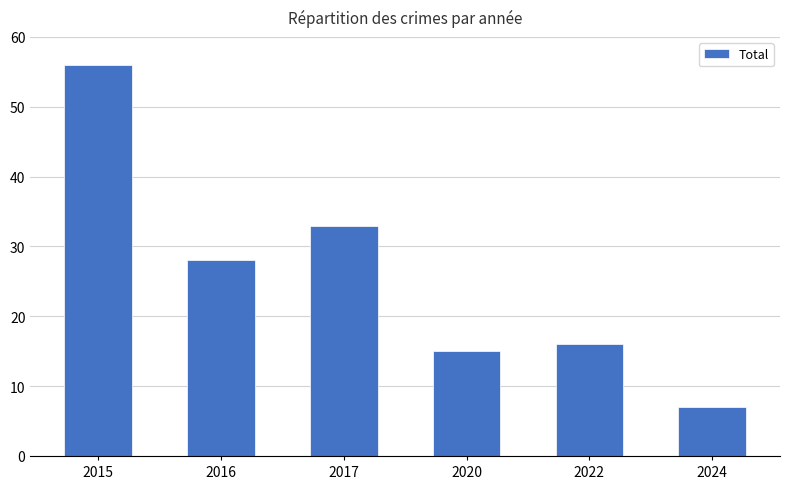

What is the difference between the maximum and minimum values?

49